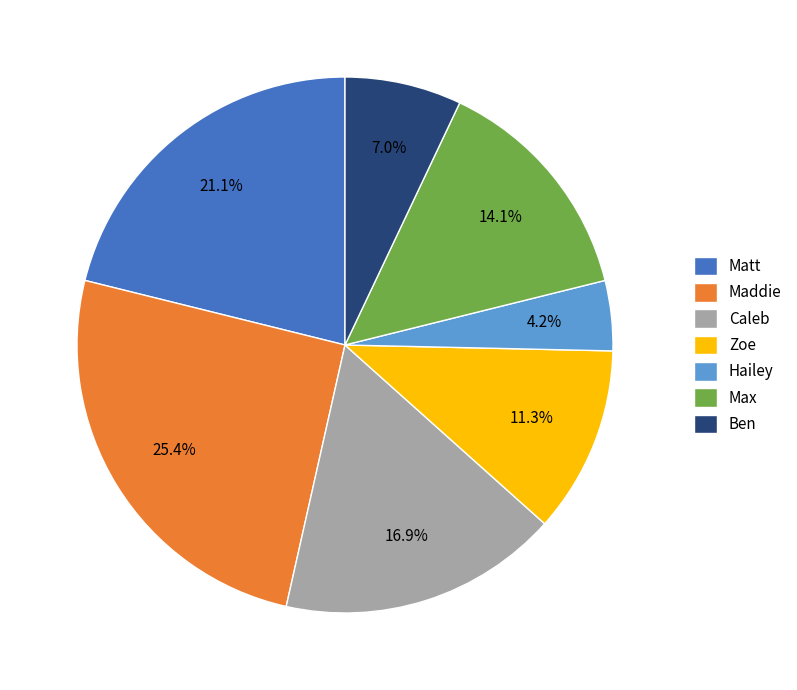

Count the number of slices in the pie.

7